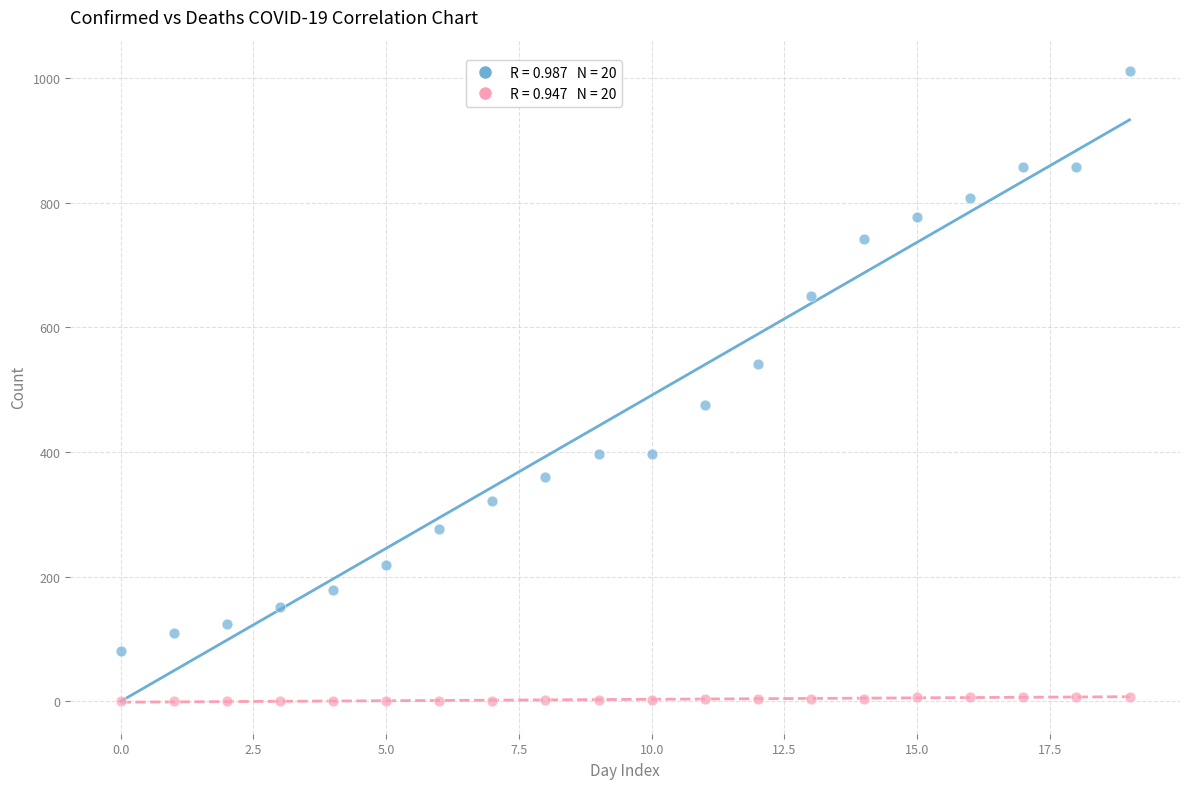

Across all data points, what is the range of Y values (max minus min)?

1011